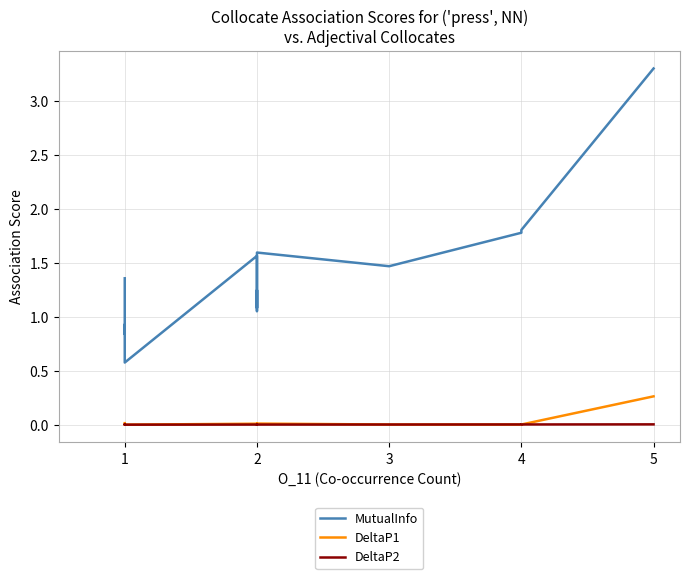

True or false: MutualInfo and DeltaP2 cross at least once.

False